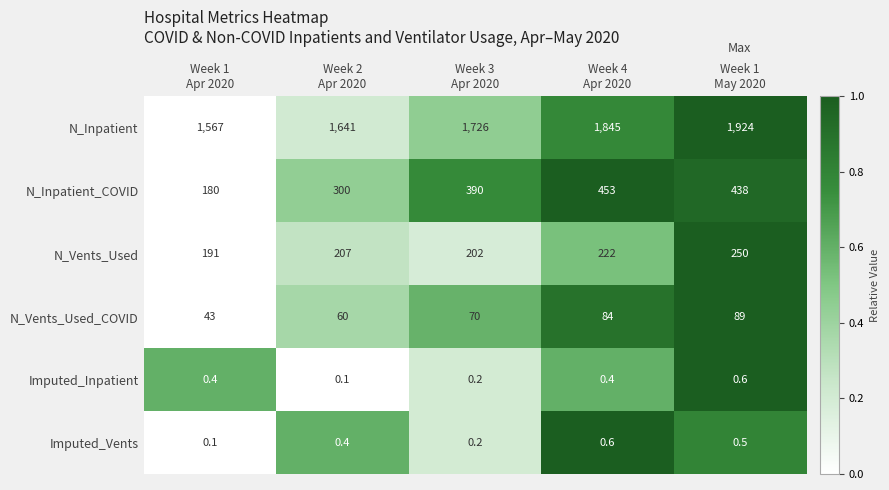

Which series has the largest range (max minus min)?

N_Inpatient